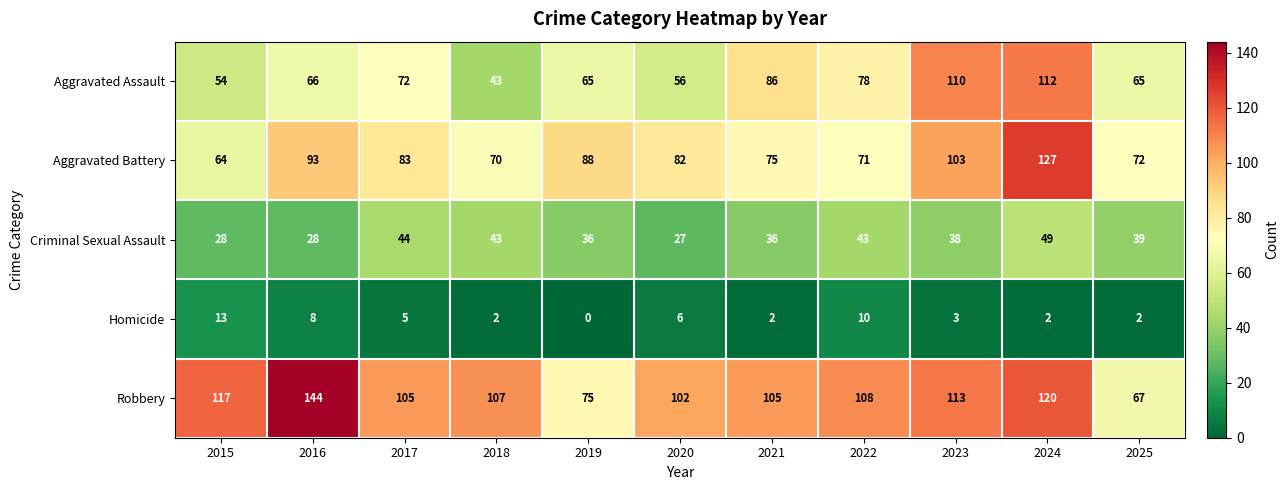

At which label is Criminal Sexual Assault closest to 38?

2023